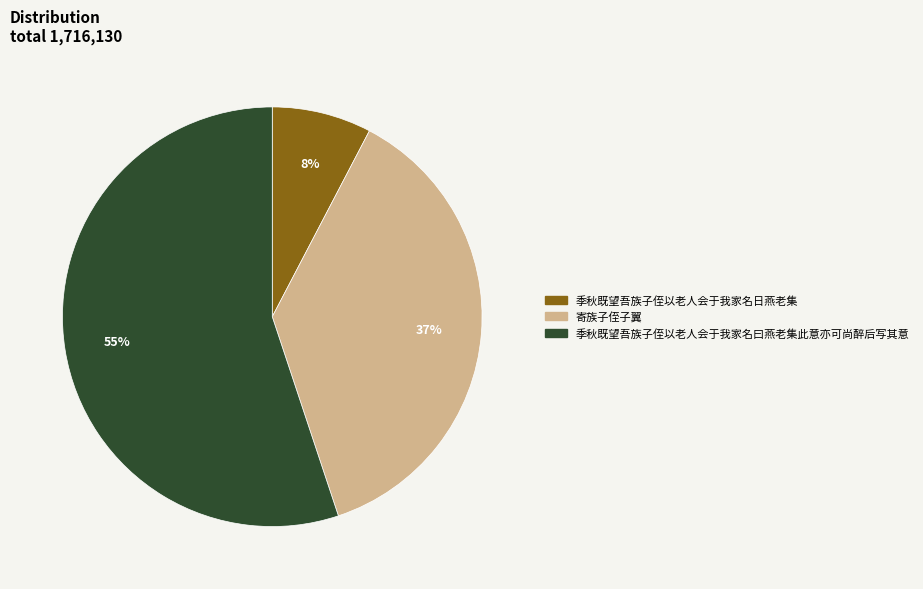

Which slice is the largest?

季秋既望吾族子侄以老人会于我家名曰燕老集此意亦可尚醉后写其意